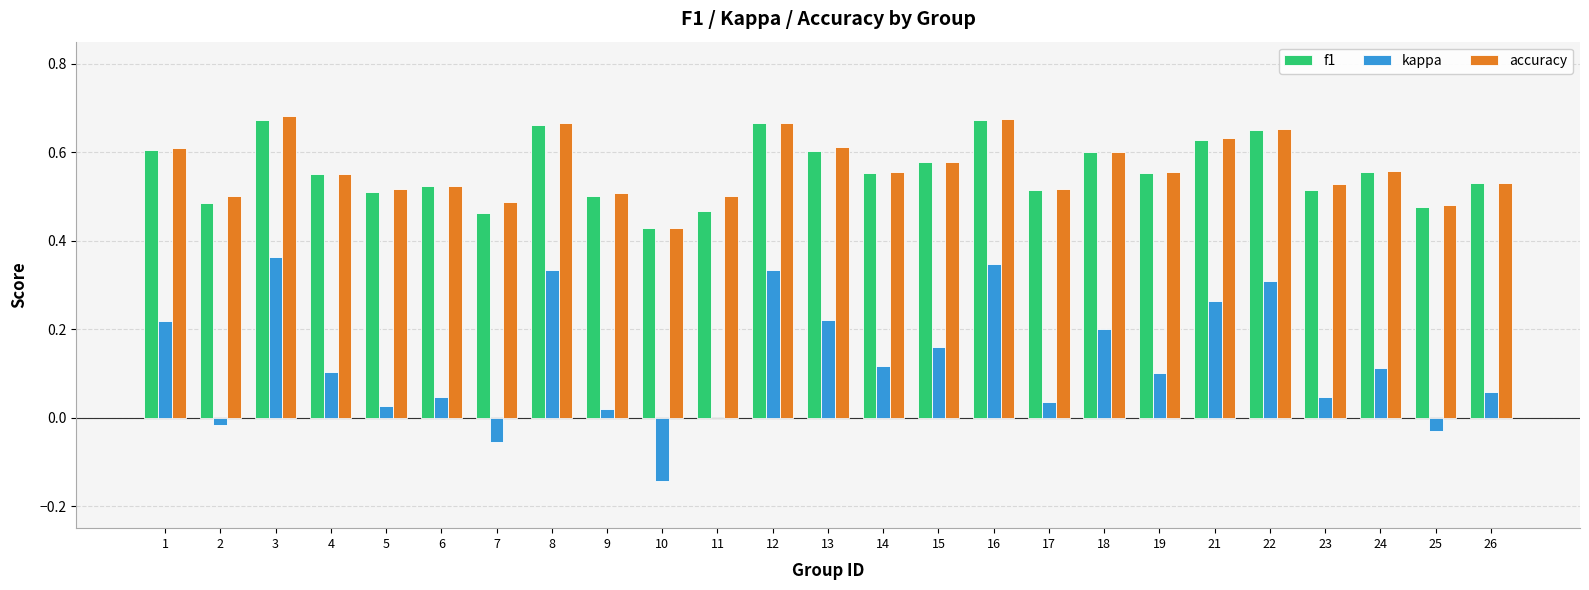

Which category has the highest value in the kappa series?

3